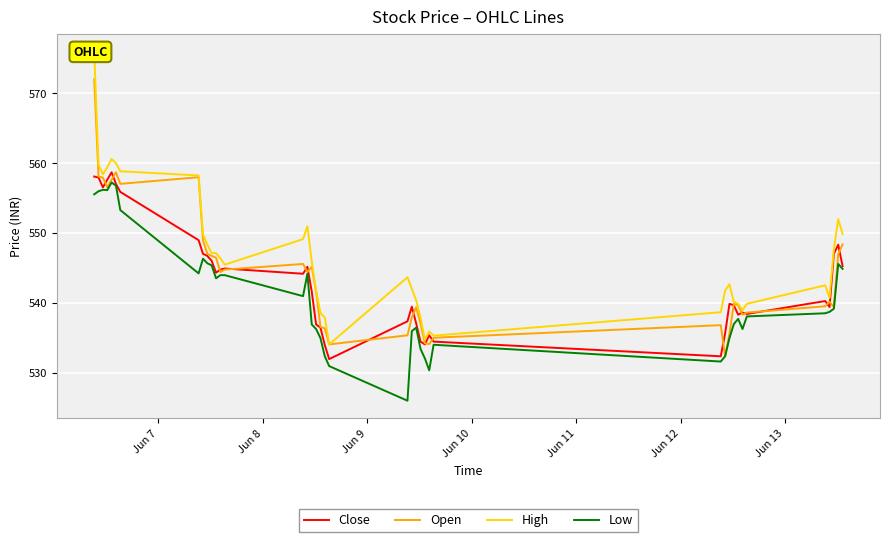

What are all the series names shown in the legend?

Close, Open, High, Low